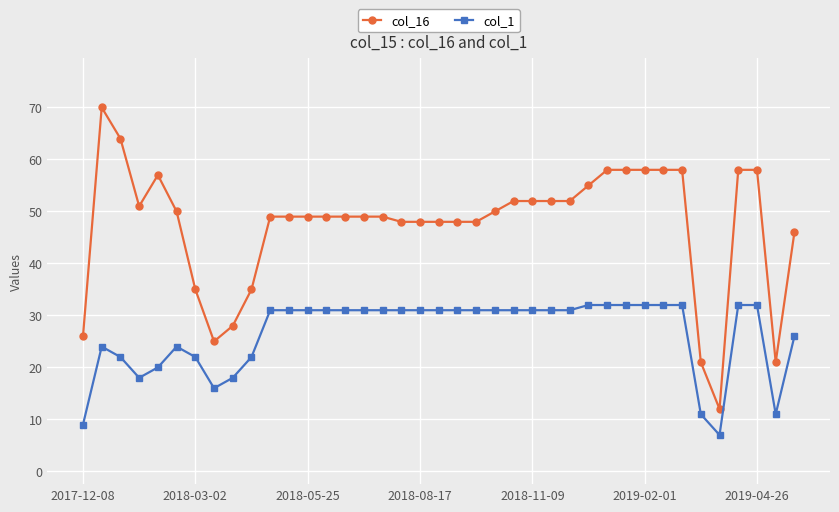

Rank the series by their average value, from lowest to highest.

col_1, col_16